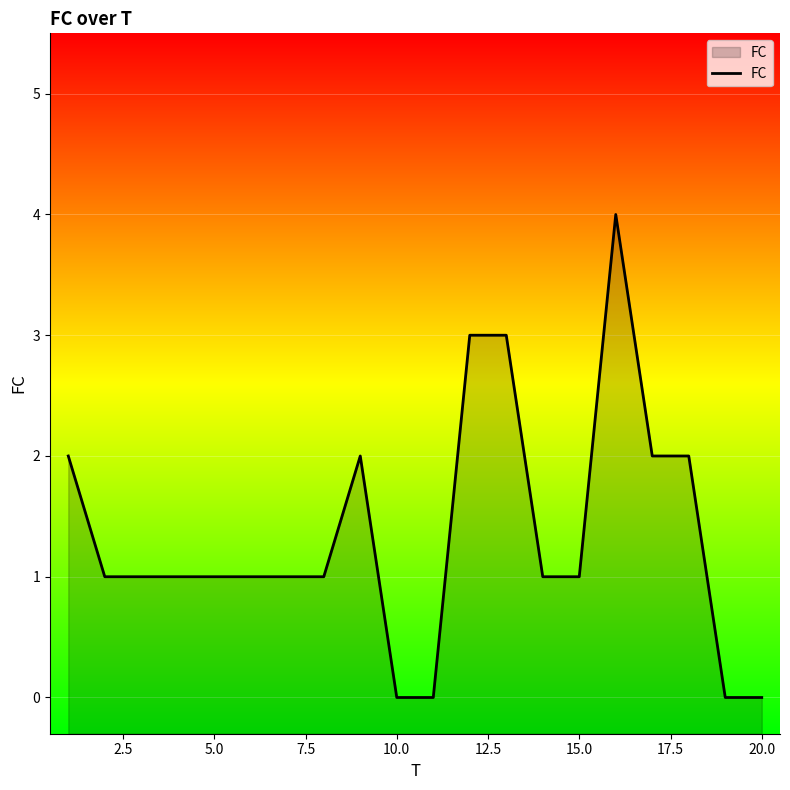

How many interior local peaks (higher than both neighbors) does the data have?

2